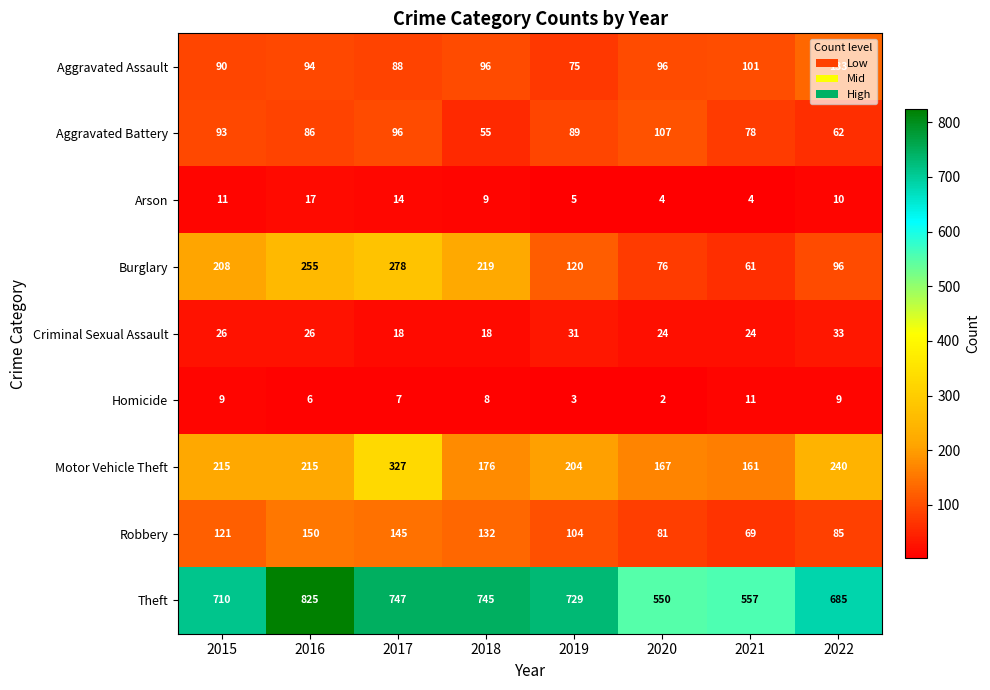

Is it true that Motor Vehicle Theft equals 240 at 2022?

True